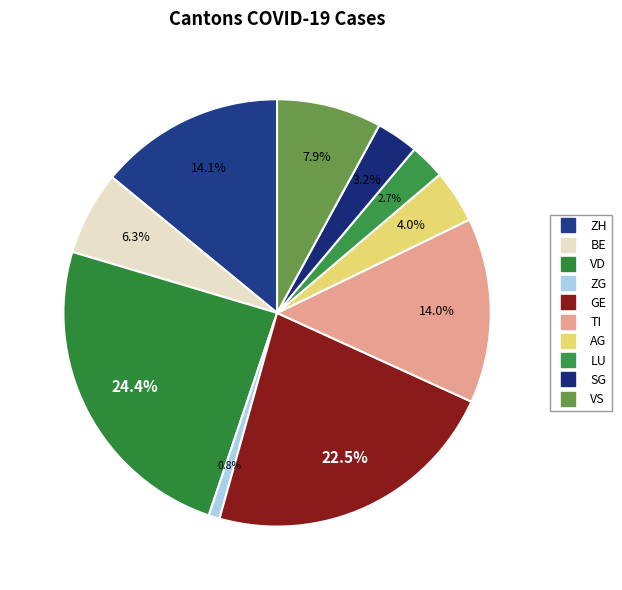

How many segments does this pie chart have?

10